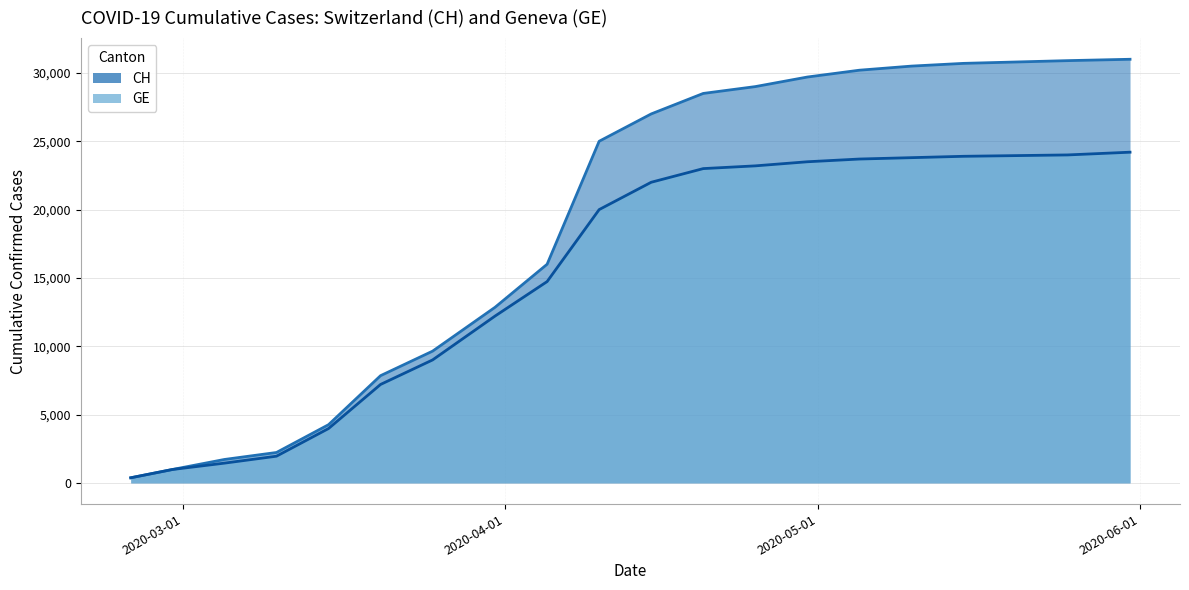

Reading right to left, extract all data points from this chart.

CH: 2020-05-31=31000	2020-05-25=30900	2020-05-20=30800	2020-05-15=30700	2020-05-10=30500	2020-05-05=30200	2020-04-30=29700	2020-04-25=29000	2020-04-20=28500	2020-04-15=27000	2020-04-10=25000	2020-04-05=16000	2020-03-31=12852	2020-03-25=9642	2020-03-20=7847	2020-03-15=4259	2020-03-10=2226	2020-03-05=1715	2020-02-29=981	2020-02-25=375
GE: 2020-05-31=24200	2020-05-25=24000	2020-05-20=23950	2020-05-15=23900	2020-05-10=23800	2020-05-05=23700	2020-04-30=23500	2020-04-25=23200	2020-04-20=23000	2020-04-15=22000	2020-04-10=20000	2020-04-05=14733	2020-03-31=12210	2020-03-25=9000	2020-03-20=7205	2020-03-15=3978	2020-03-10=1955	2020-03-05=1447	2020-02-29=981	2020-02-25=375